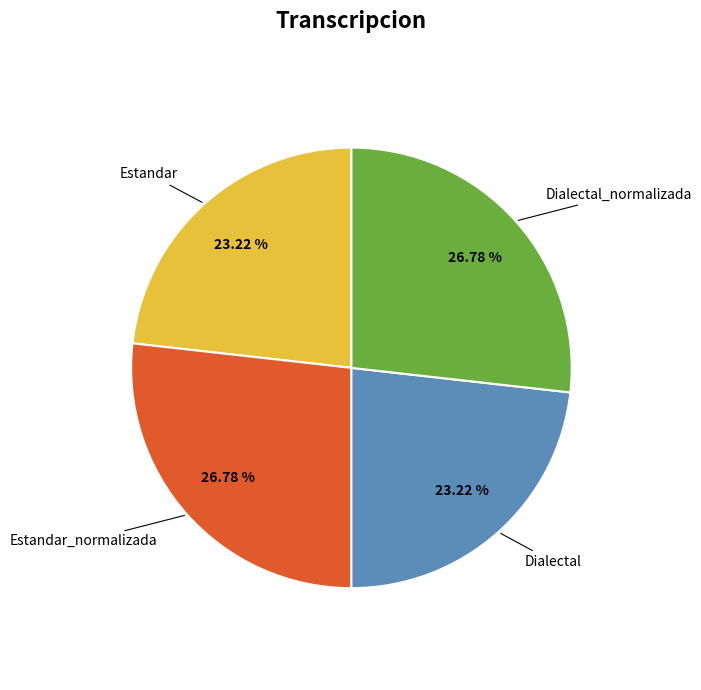

To the nearest percent, what is the difference between the largest and smallest slice percentages?

4%